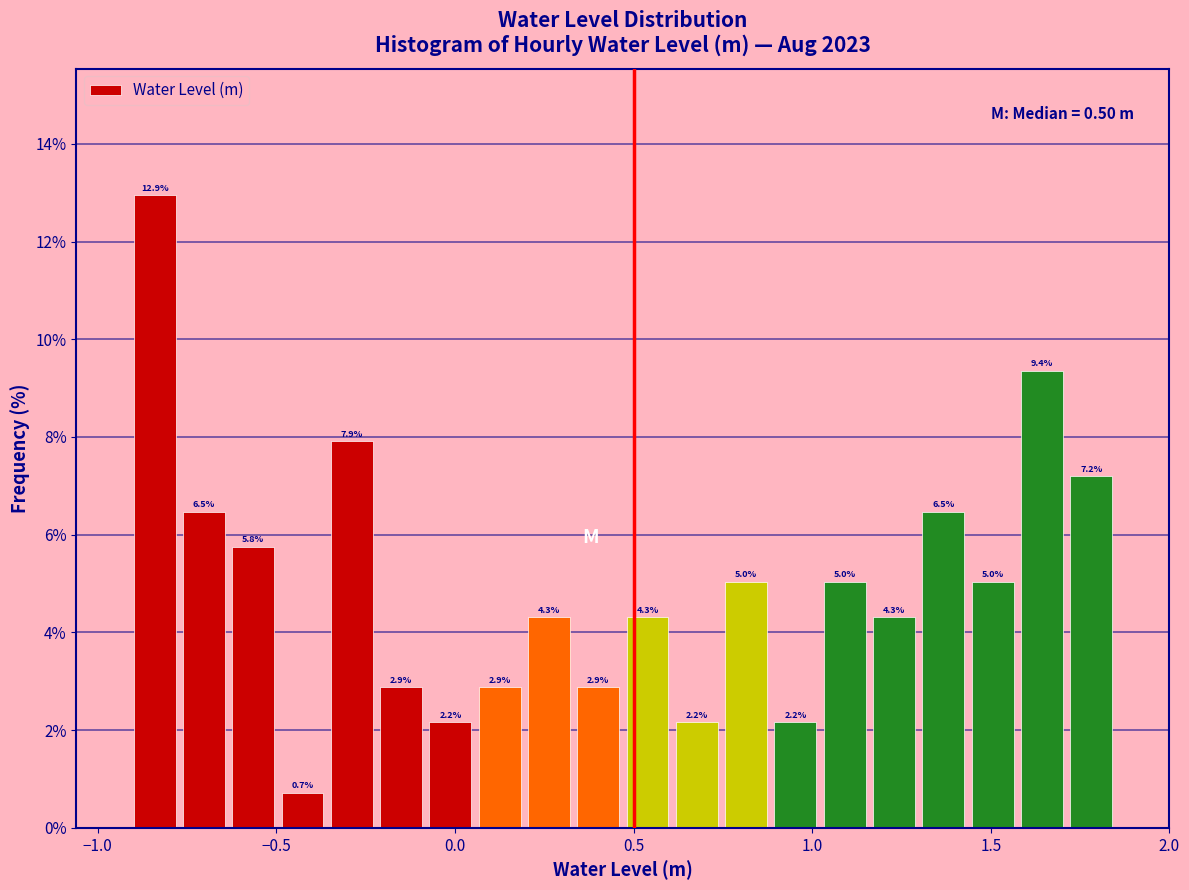

Around what value on the x-axis is the tallest bar? Give the approximate position of its centre, as read against the axis.

-0.85